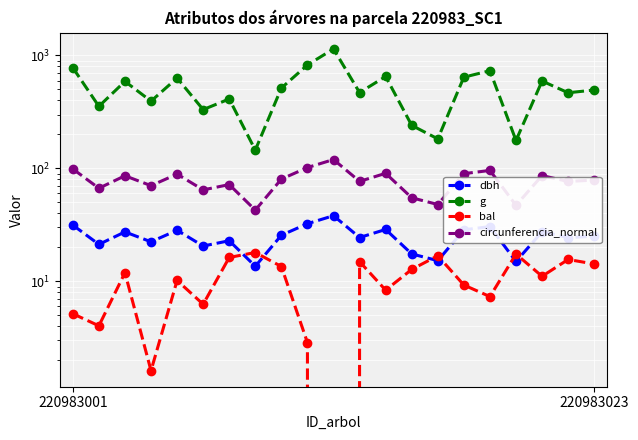

How many values in the dbh series exceed 25?

11